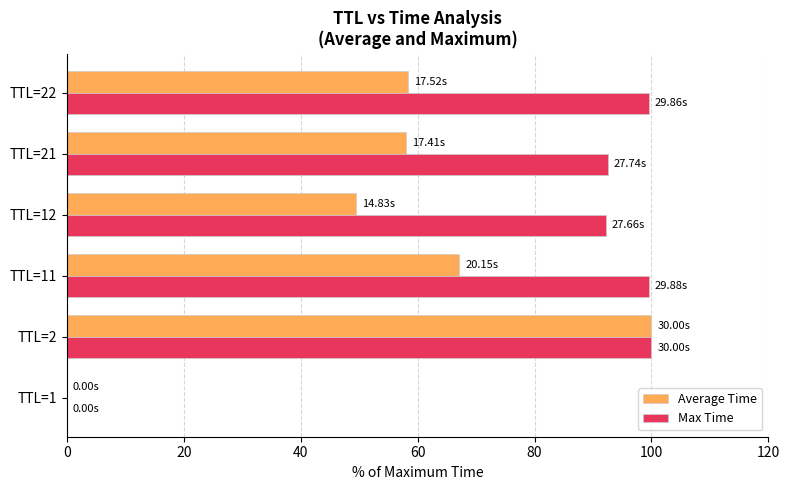

How many data points does each series have?

6